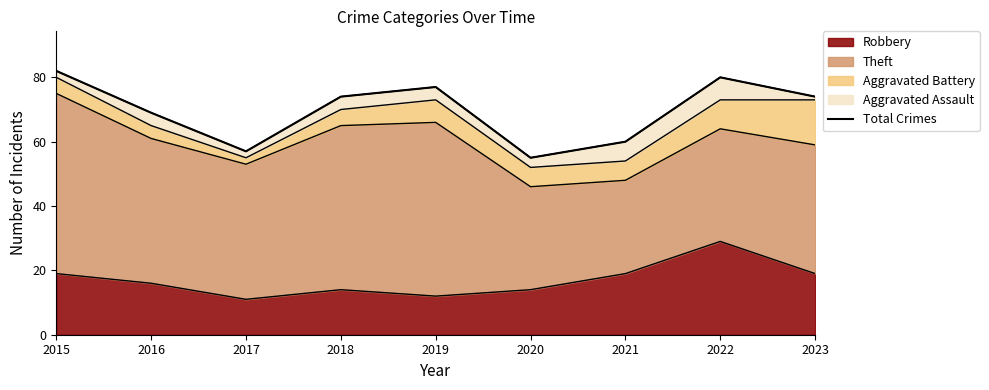

How many interior local valleys (lower than both neighbors) does the data have?

2